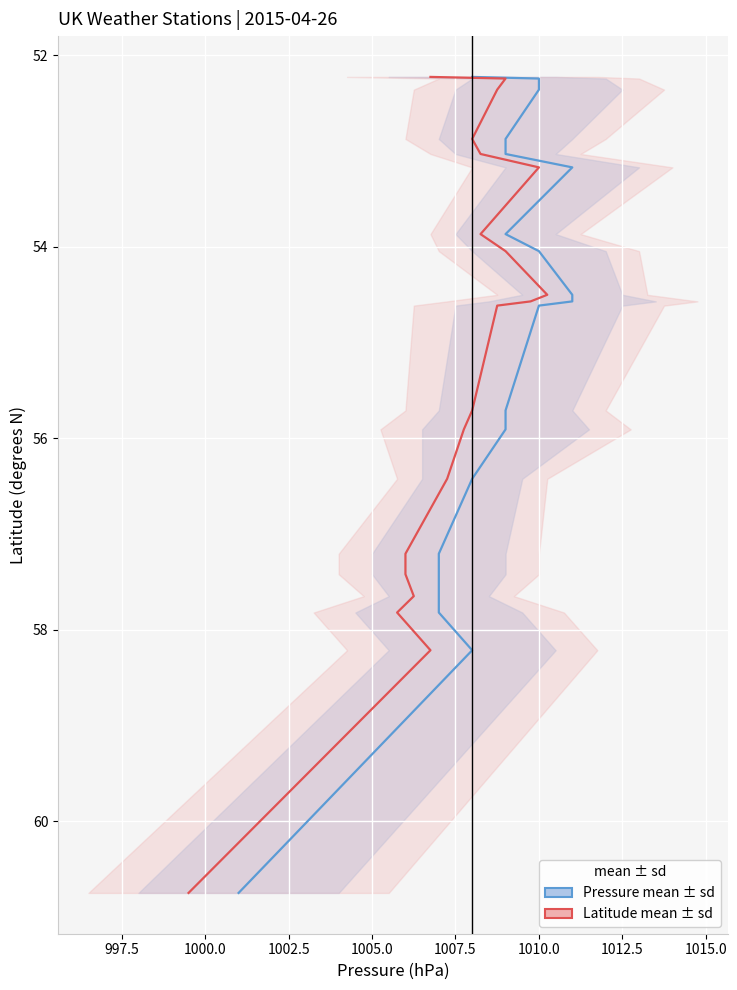

At how many categories does at least one series exceed 58?

2